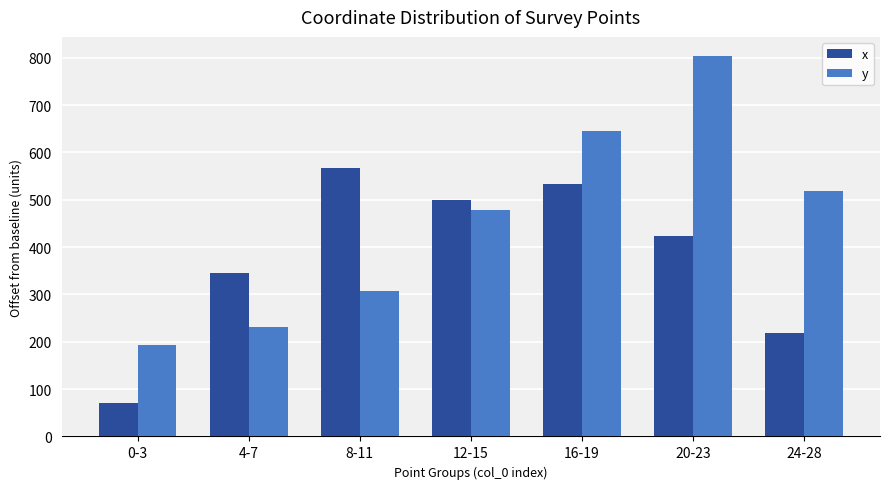

At 16-19, list the series in order from largest to smallest.

y, x